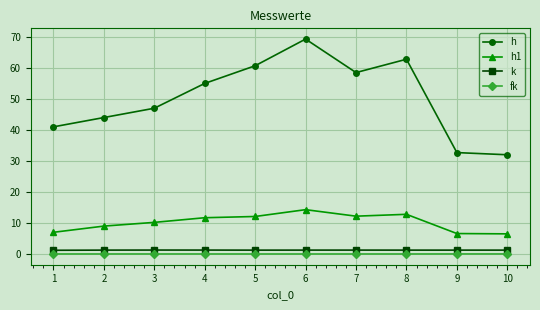

Which label corresponds to the largest value in the chart?

6